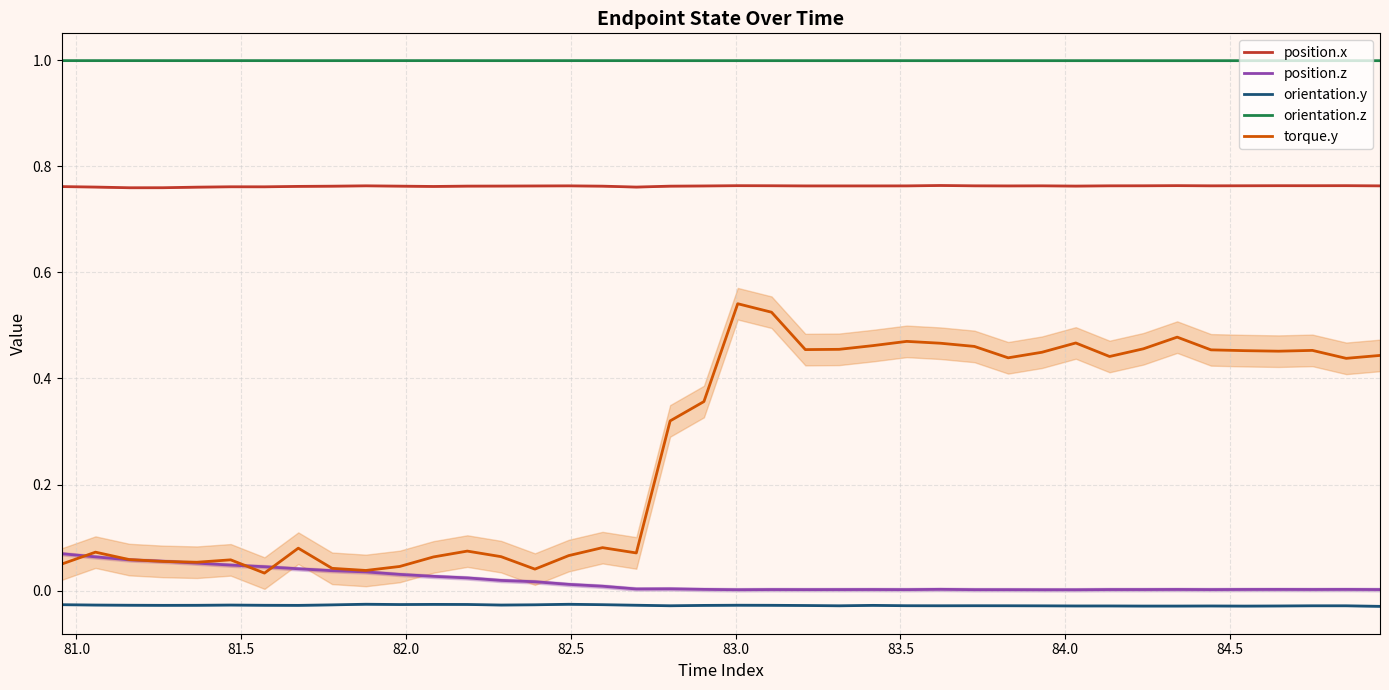

True or false: position.x and orientation.y intersect in this chart.

False